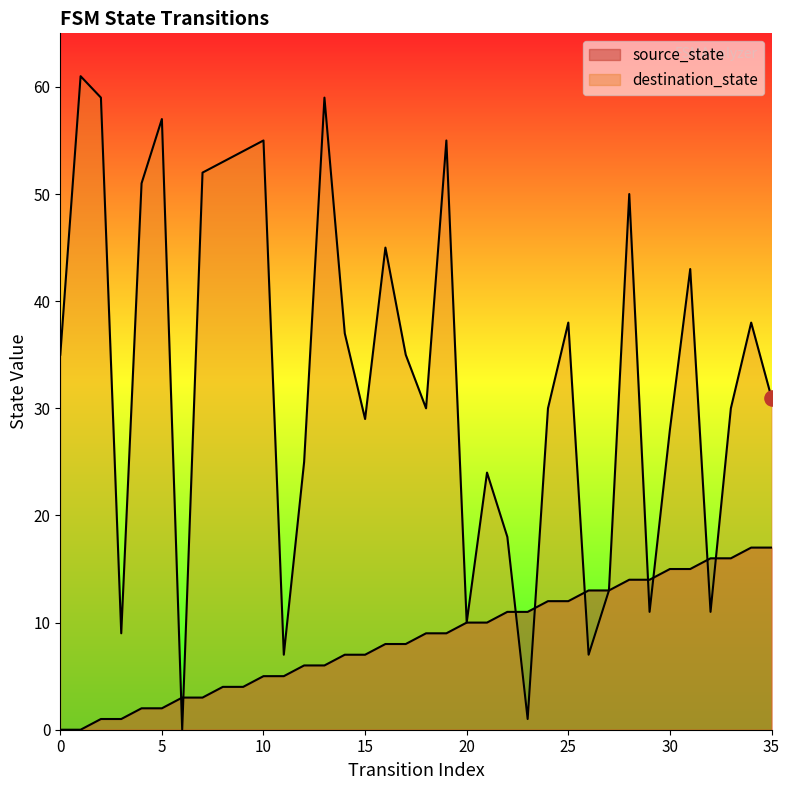

Is the value of source_state at 16 greater than the value of destination_state at 17?

No